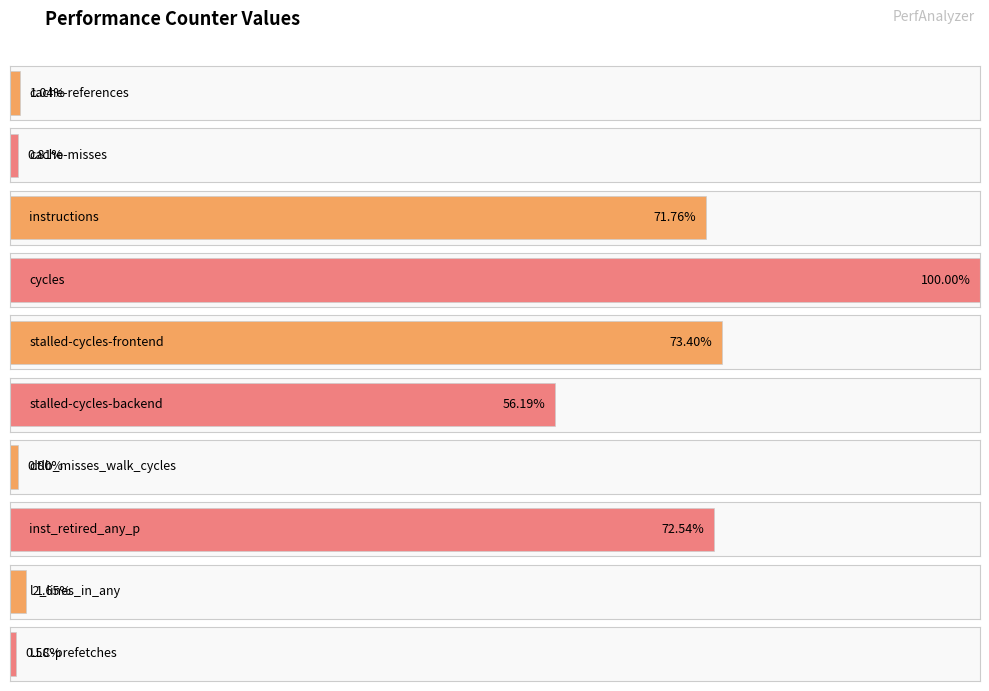

Reading left to right, extract all data points from this chart.

cache-references=605573844	cache-misses=475380146	instructions=41927089271	cycles=58429982179	stalled-cycles-frontend=42886125571	stalled-cycles-backend=32833905613	dtlb_misses_walk_cycles=468322345	inst_retired_any_p=42387579377	l2_lines_in_any=965262746	LLC-prefetches=338905191